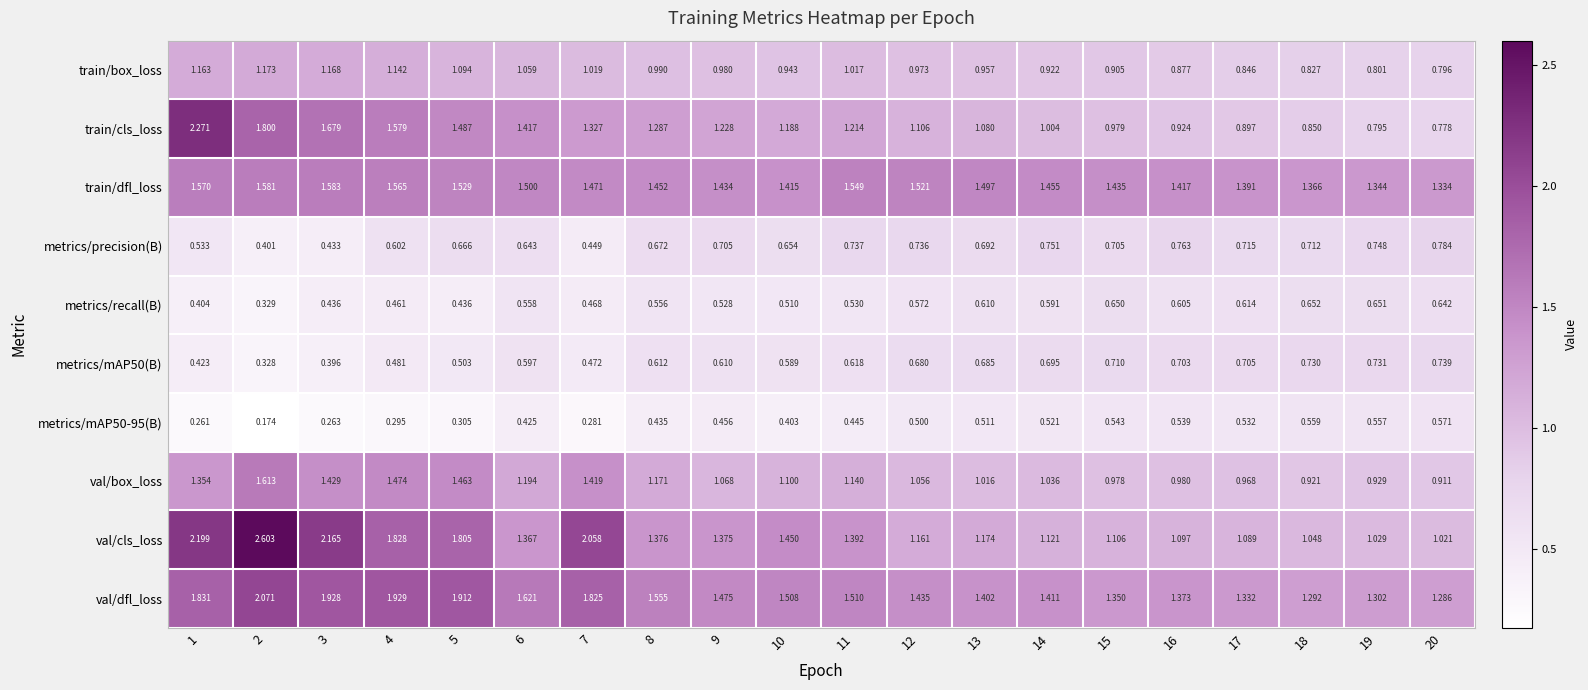

Between 9 and 12, which series saw the biggest shift?

val/cls_loss